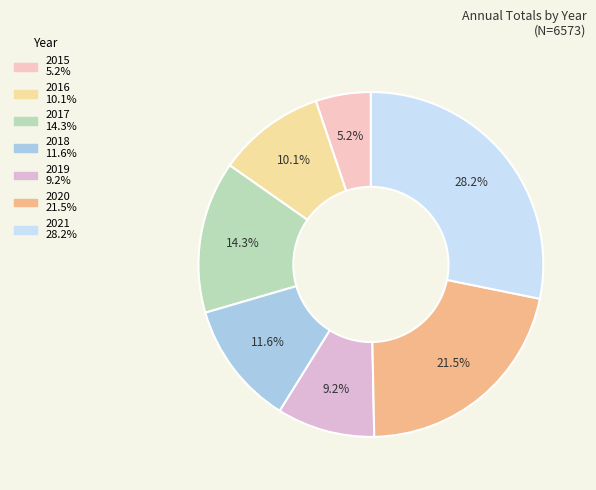

Count the number of slices in the pie.

7